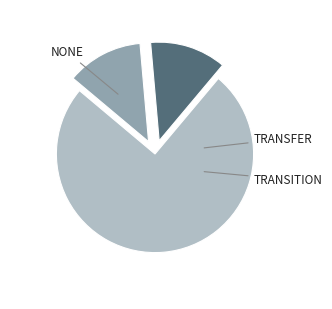

Is there any slice that represents more than half of the pie?

Yes